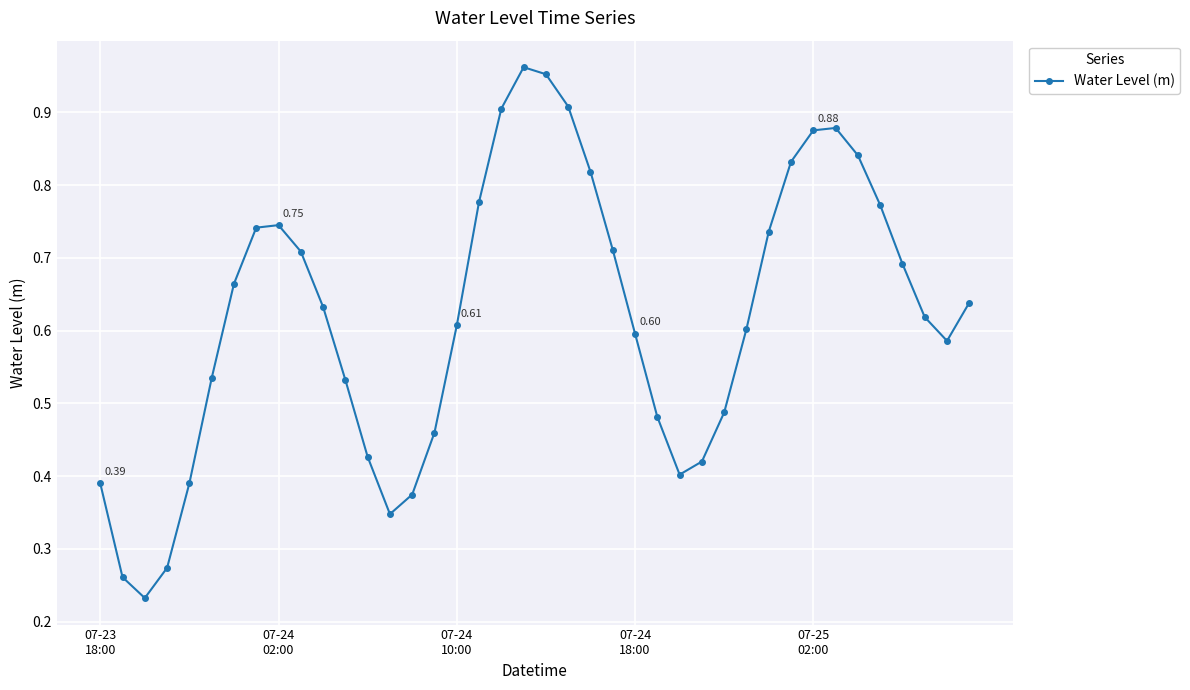

What is the sum of all values?

24.8